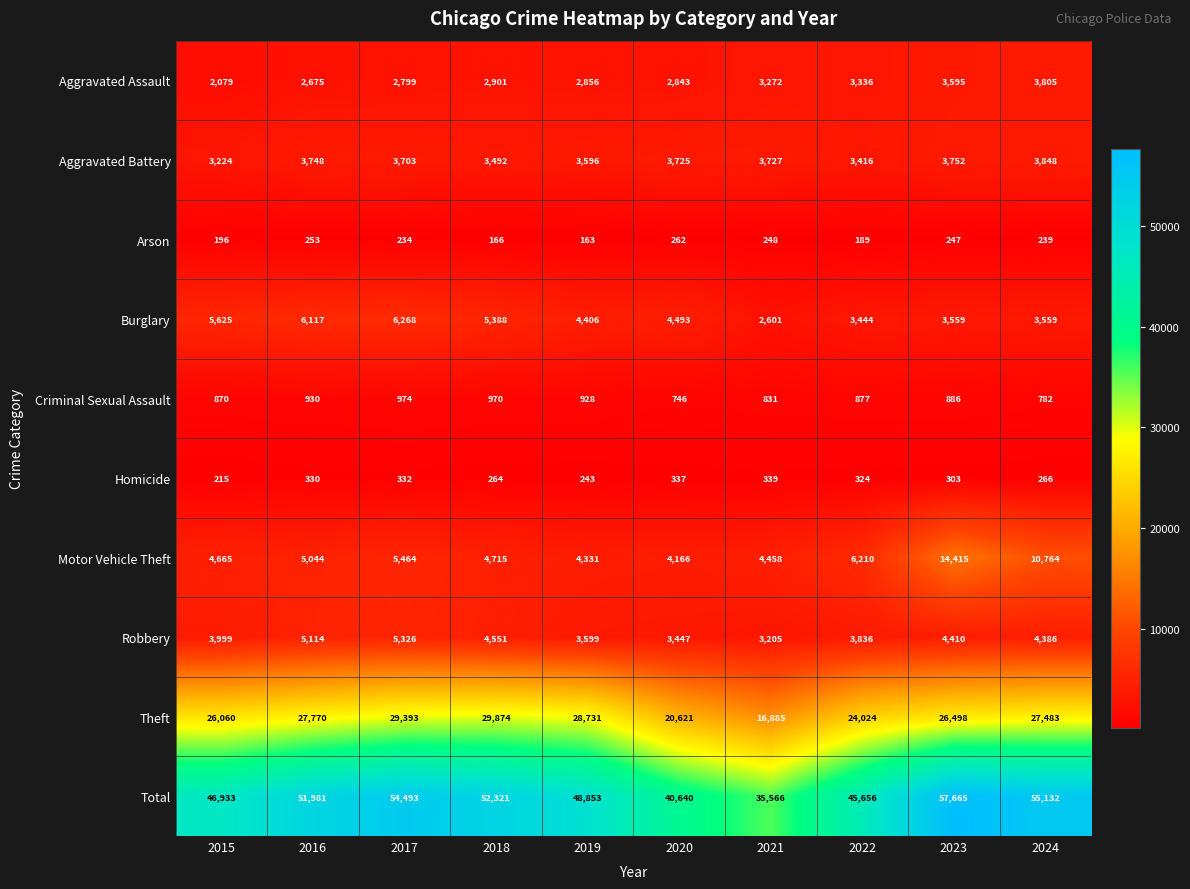

The value of Arson at 2022 is 189. True or false?

True